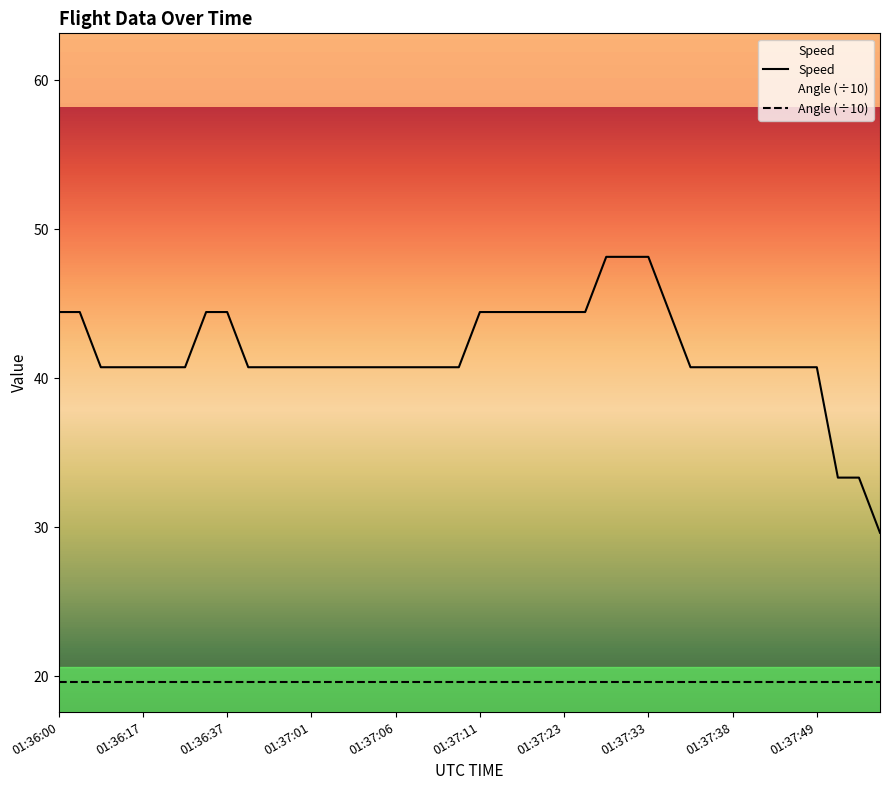

True or false: Speed has more than 0 points higher than both neighbors.

False